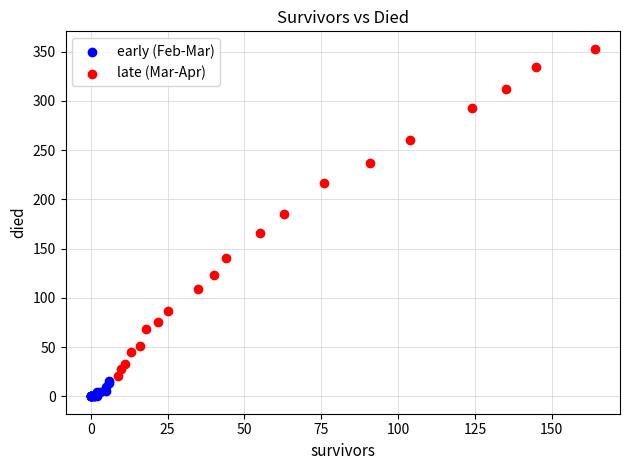

Which series has the widest spread of Y values?

late (Mar-Apr)